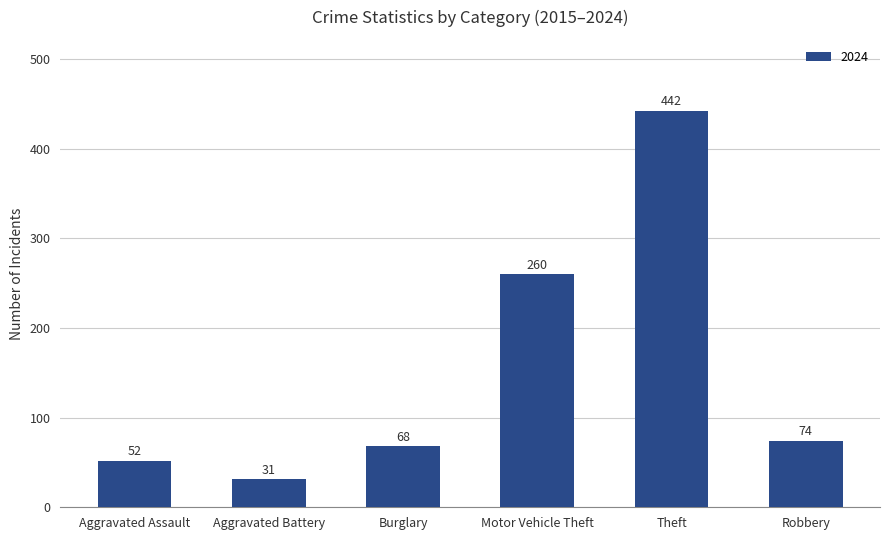

How many distinct data groups are displayed?

1